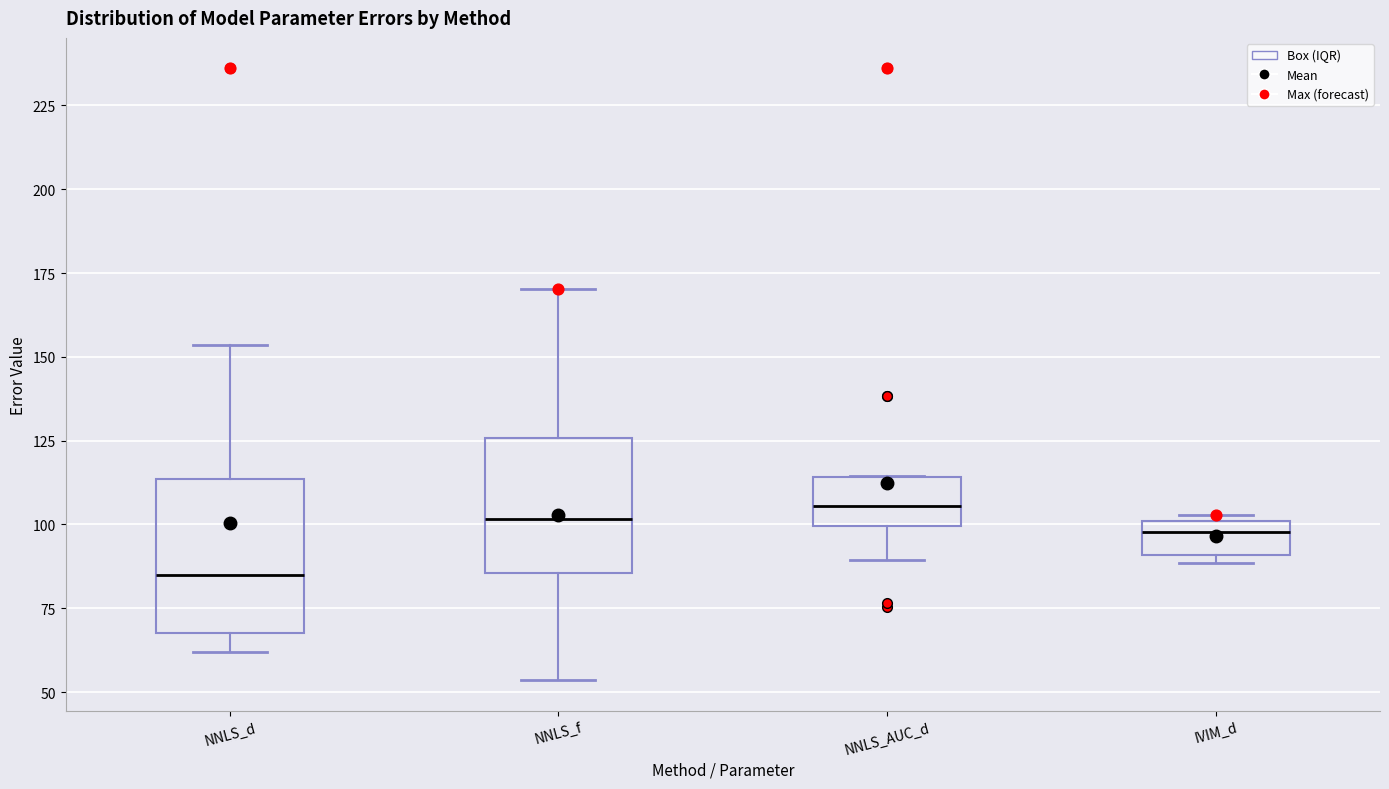

Which box's median line is the lowest?

NNLS_d